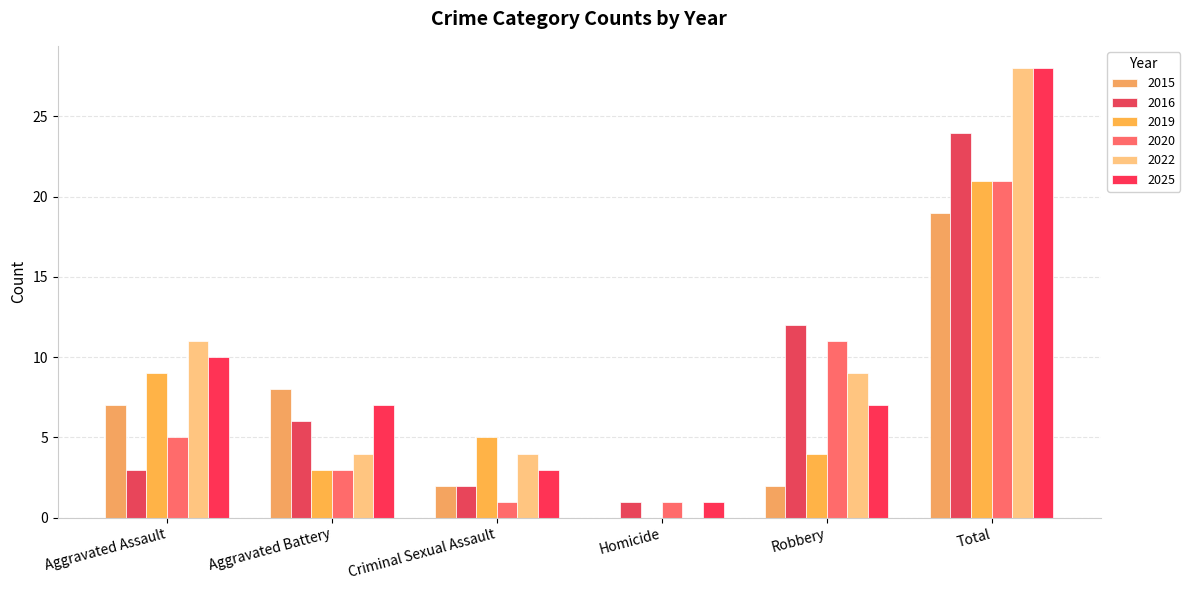

How many data points does each series have?

6